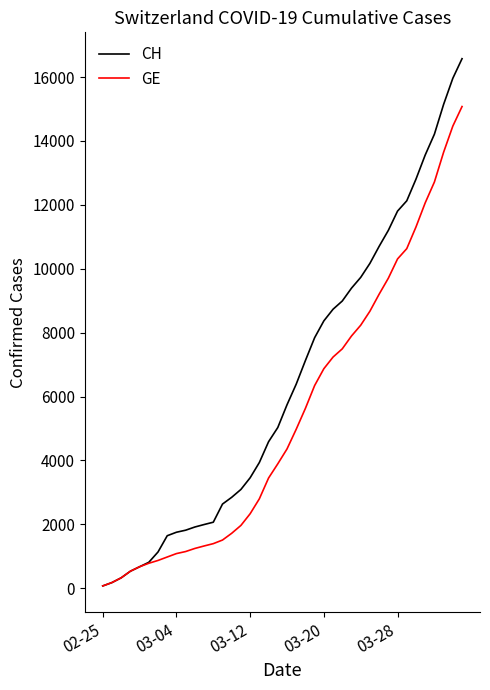

Rank the series by their average value, from highest to lowest.

CH, GE